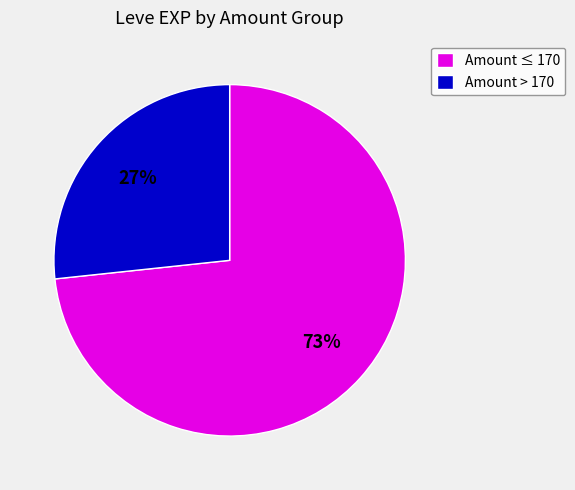

Is the sum of Amount ≤ 170 and Amount > 170 greater than half?

Yes